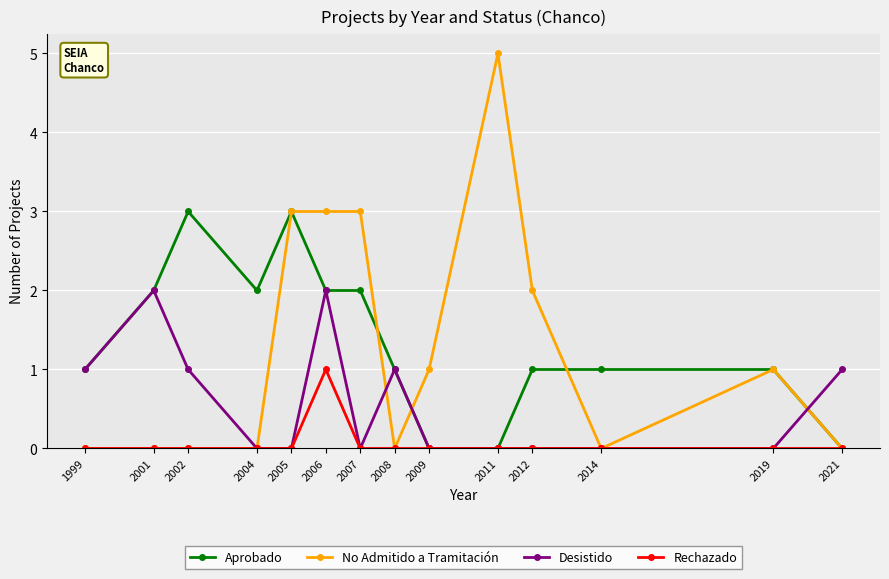

What is the value of the Desistido point at the 8th from the left?

1